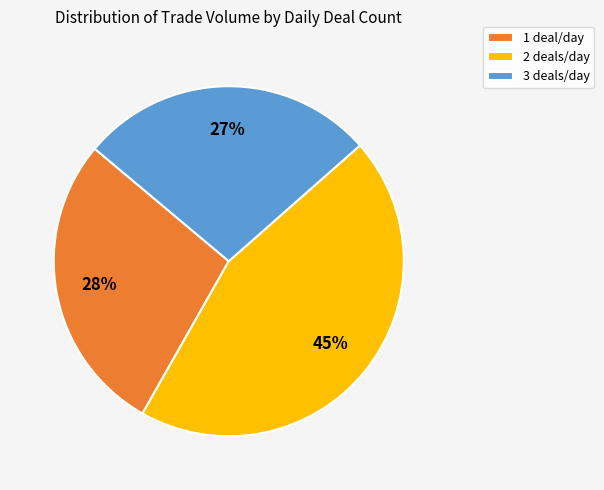

What is the ratio of the value at 3 deals/day to the value at 1 deal/day?

1.0